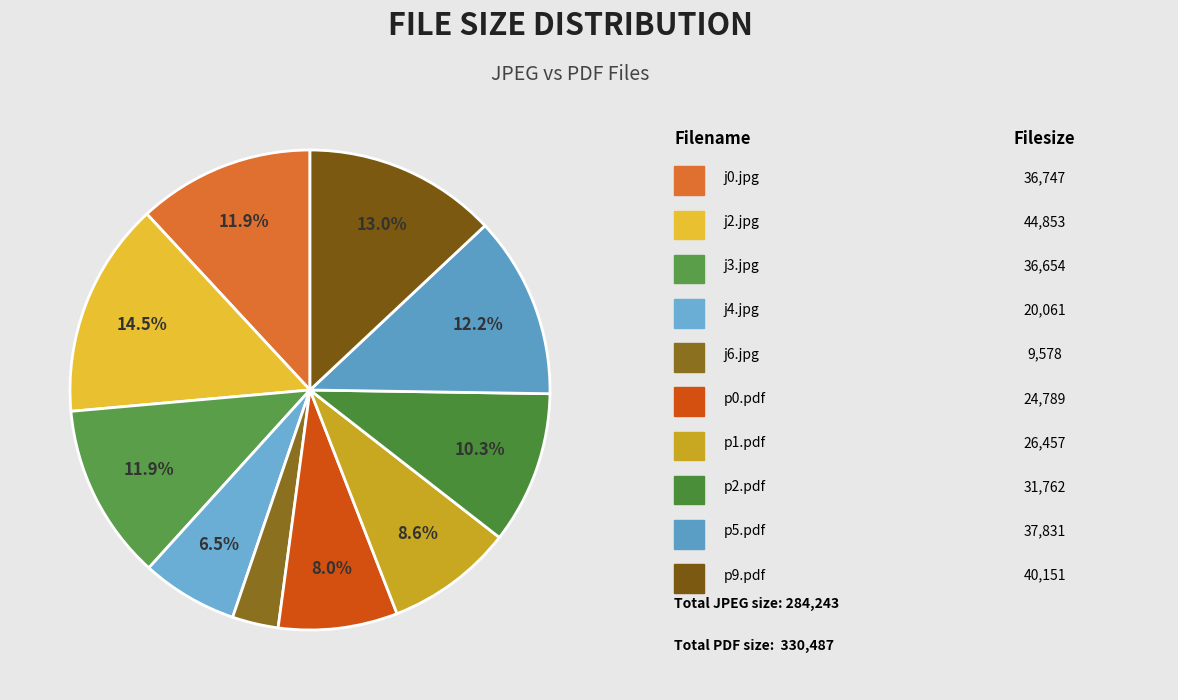

To the nearest percent, what is the difference between the largest and smallest slice percentages?

11%